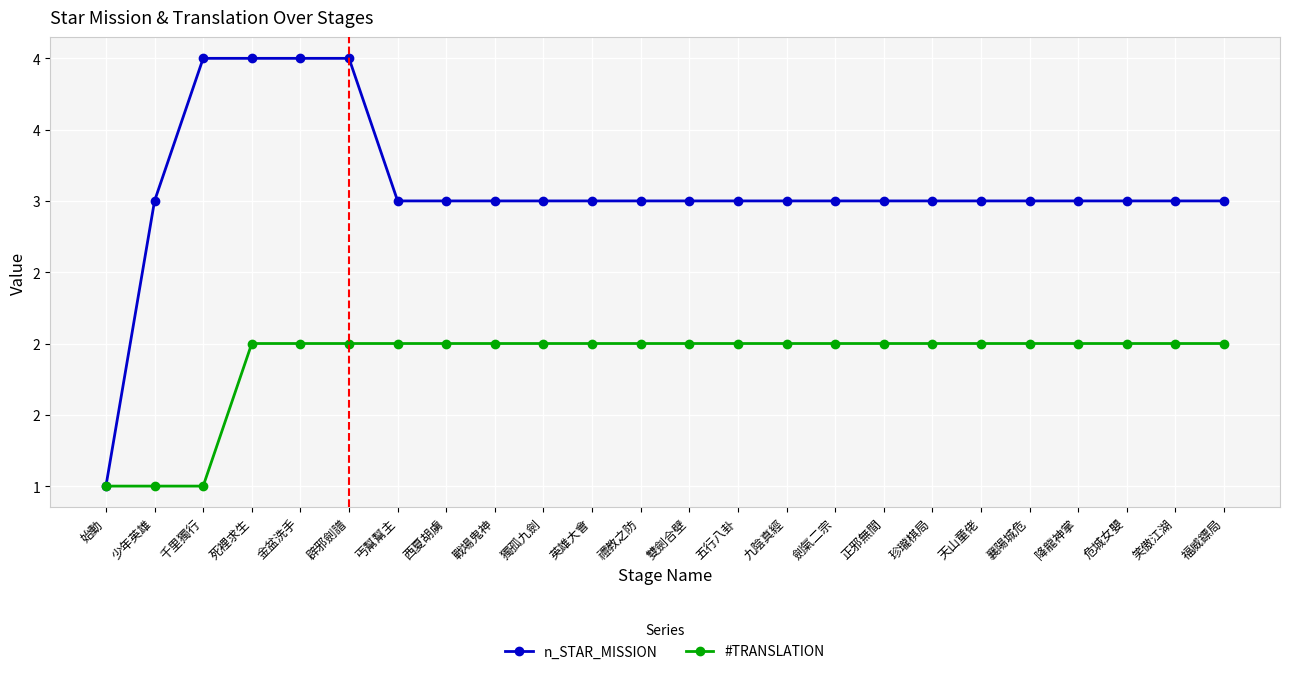

What is the highest value of the n_STAR_MISSION series?

4